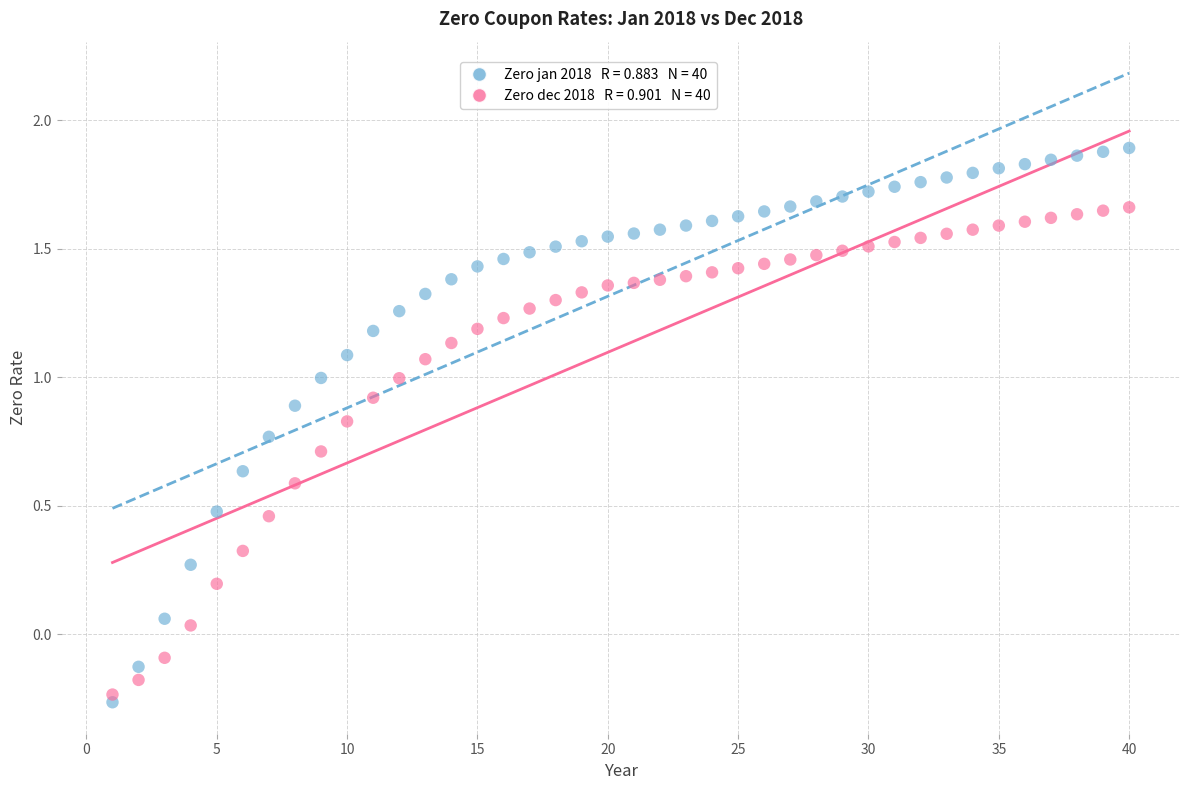

Across all data points, what is the range of X values (max minus min)?

39.0